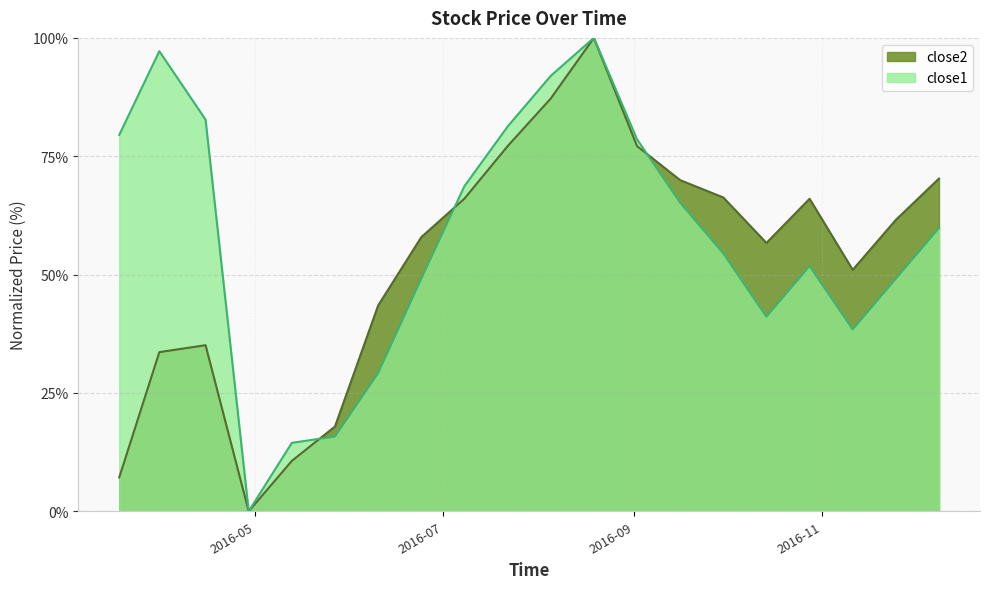

Between 2016-05-13 and 2016-09-16, which is larger?

2016-09-16